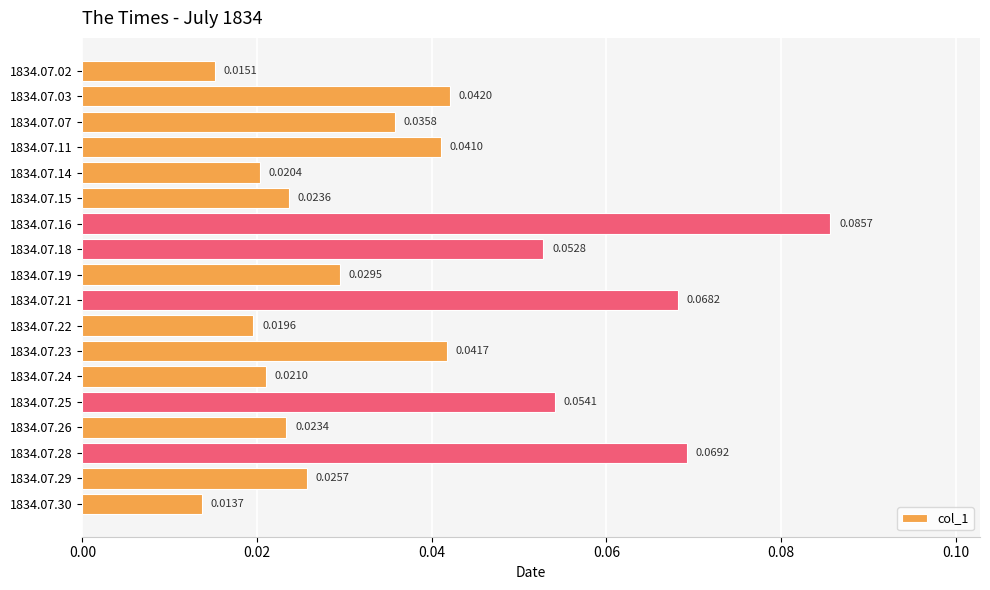

At which category does the chart reach its peak across all series?

1834.07.16